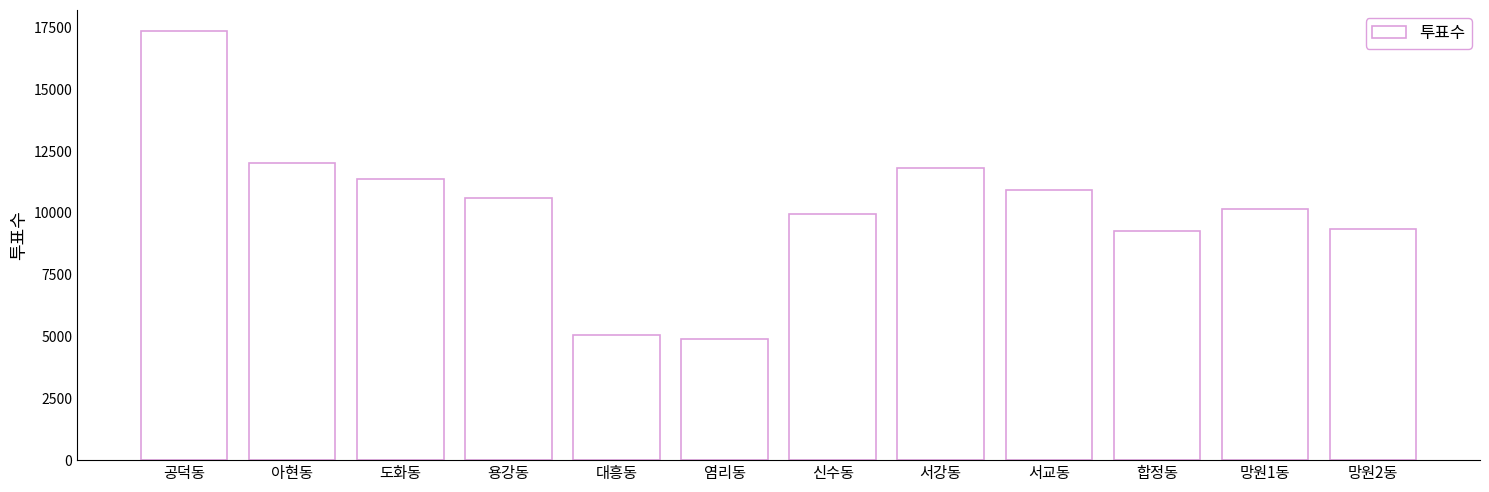

What is the change in value from 염리동 to 합정동?

+4353